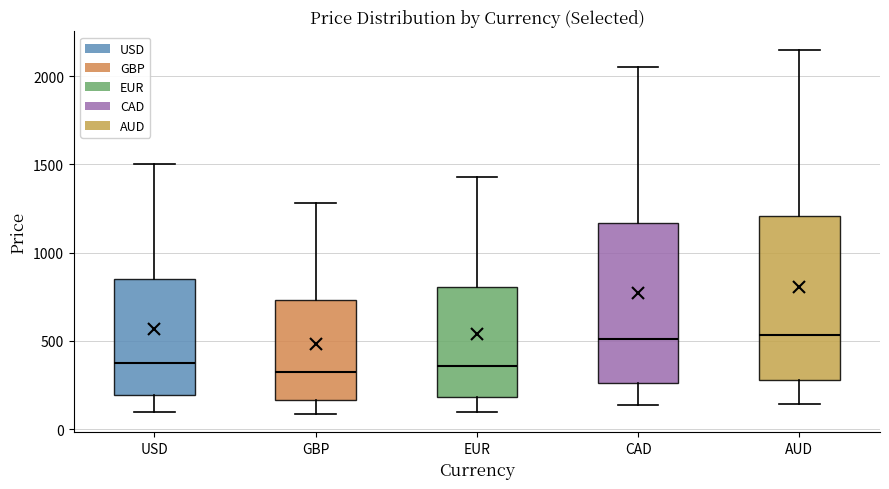

Reading left to right, transcribe this box plot: for each box, give where its median line is, the range the box spans, and where its two whiskers end, as read against the y-axis. The values are not printed on the chart, so give them approximately, as read against the axis.

USD: median 350, box 200 to 850, whiskers 100 to 1500
GBP: median 300, box 150 to 750, whiskers 100 to 1300
EUR: median 350, box 200 to 800, whiskers 100 to 1450
CAD: median 500, box 250 to 1150, whiskers 150 to 2050
AUD: median 550, box 300 to 1200, whiskers 150 to 2150